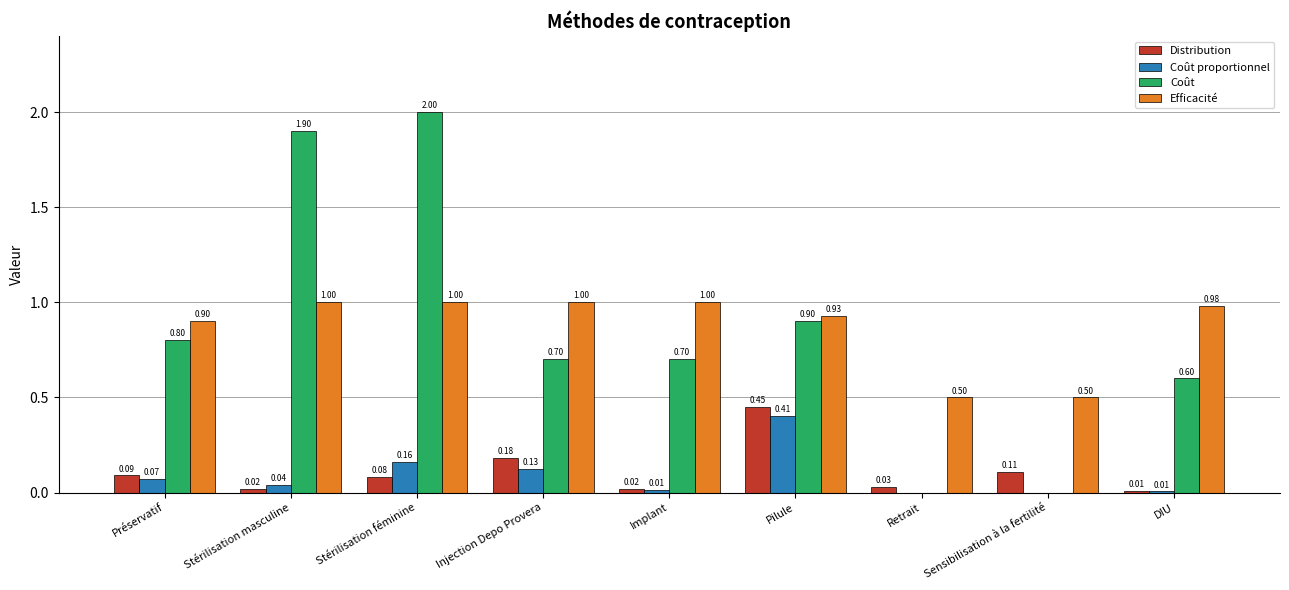

What is the total value across all series at Retrait?

0.5